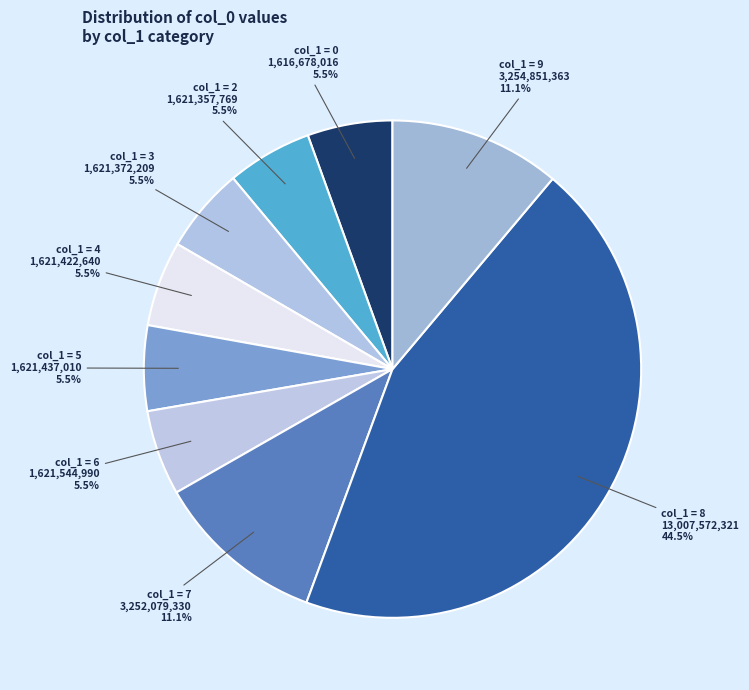

Count the number of slices in the pie.

9